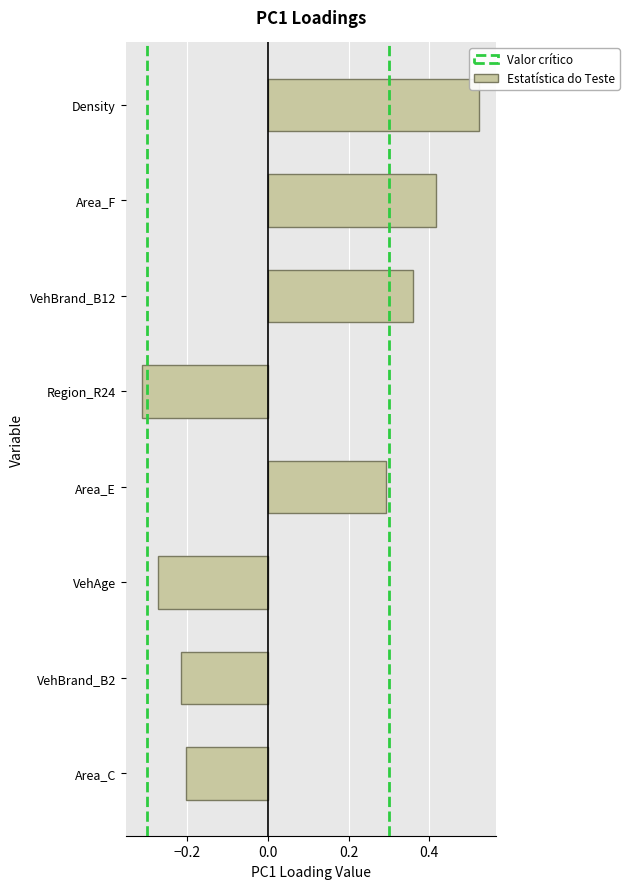

Which category has the lowest value across all series?

Region_R24